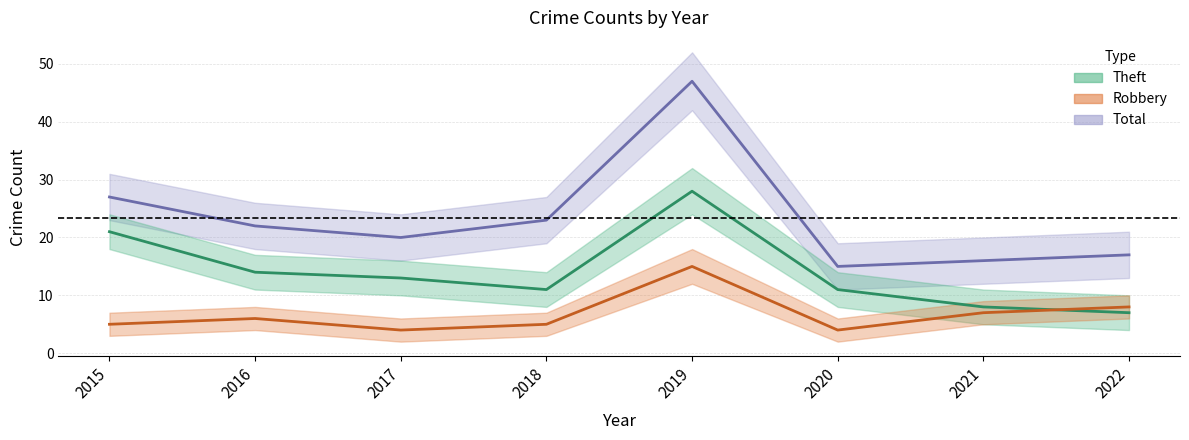

Read the Total value at 2019.

47